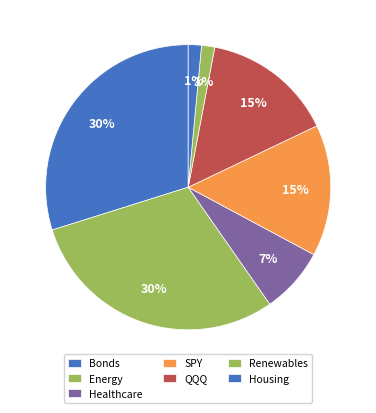

How many segments does this pie chart have?

7